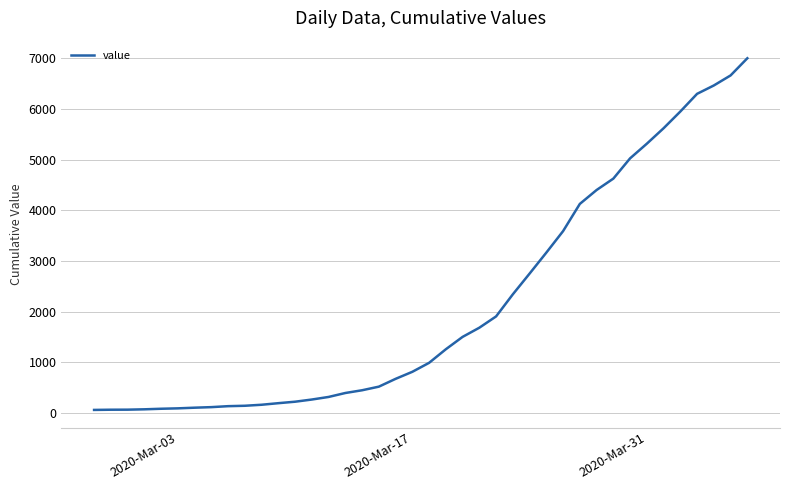

What is the difference between the maximum and minimum values?

6939